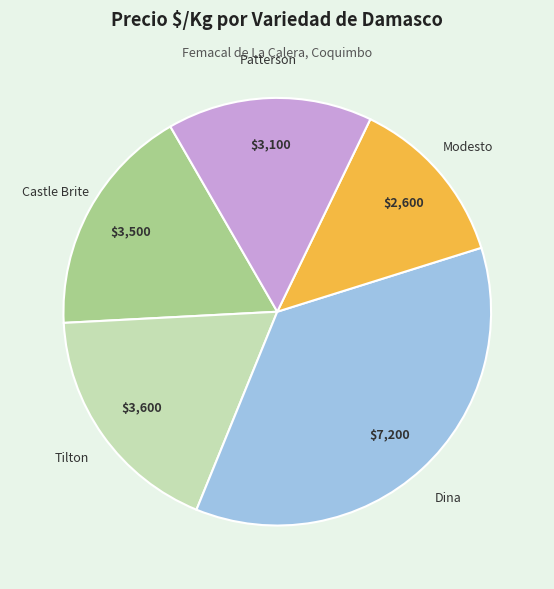

Combined, do Modesto and Patterson account for over 50%?

No